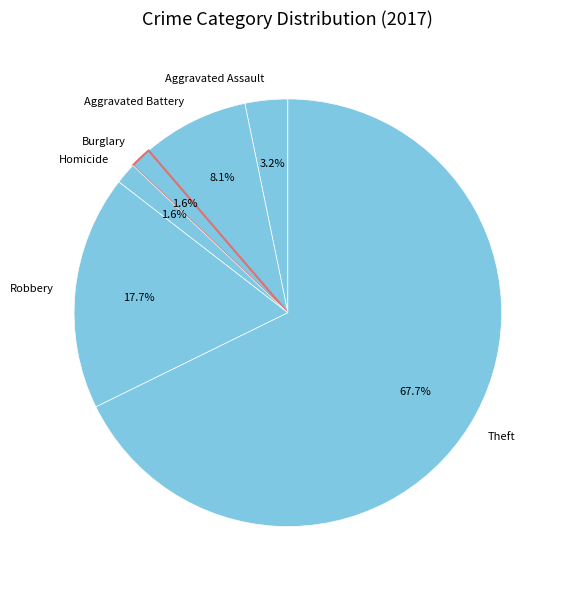

To the nearest percent, what is the difference between the largest and smallest slice percentages?

66%